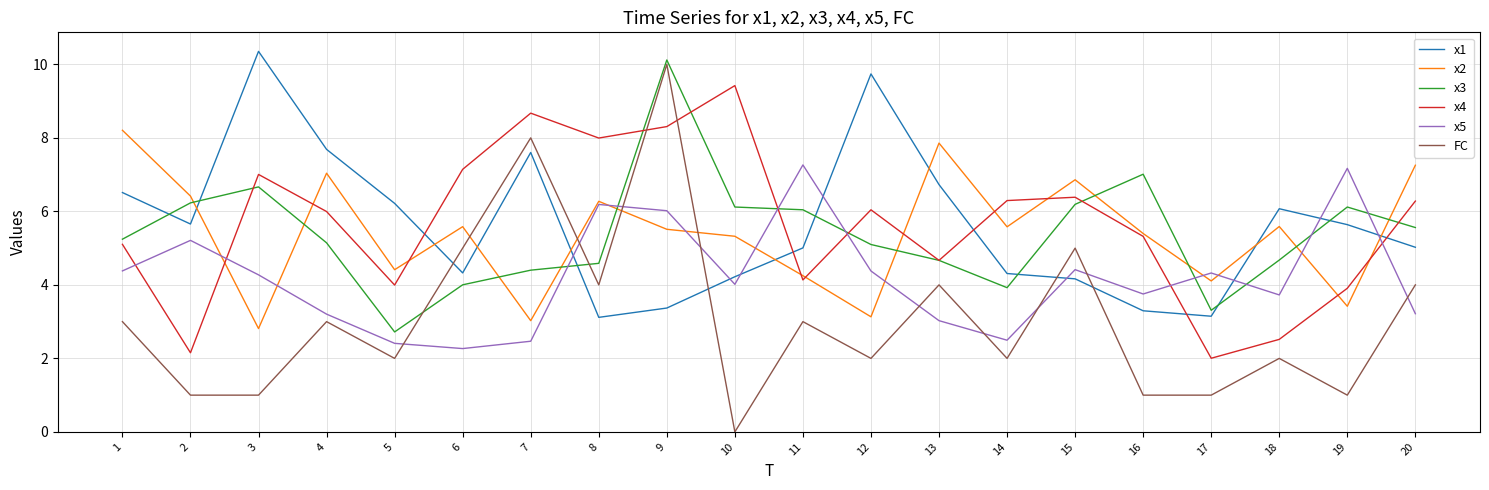

What is the spread (max minus min) of values at 9?

6.7